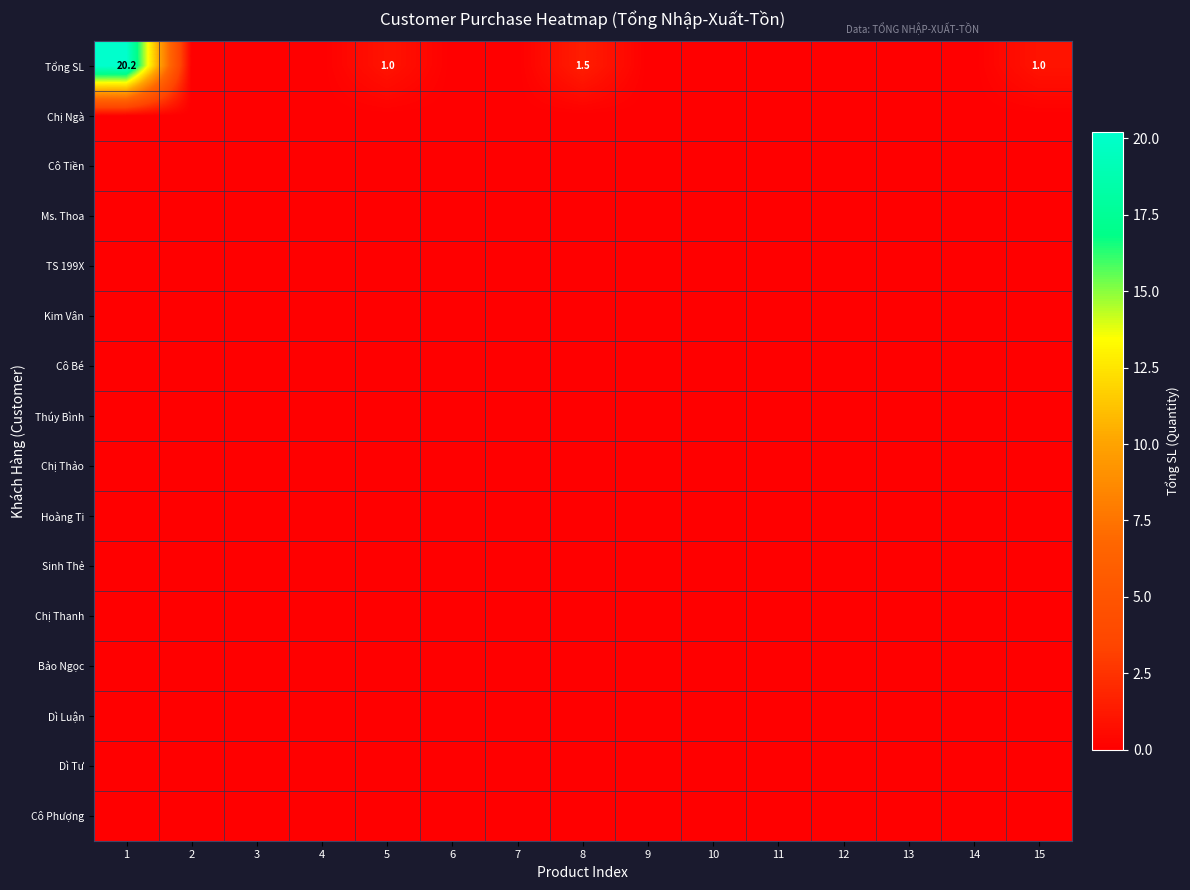

What is the greatest value displayed?

20.2